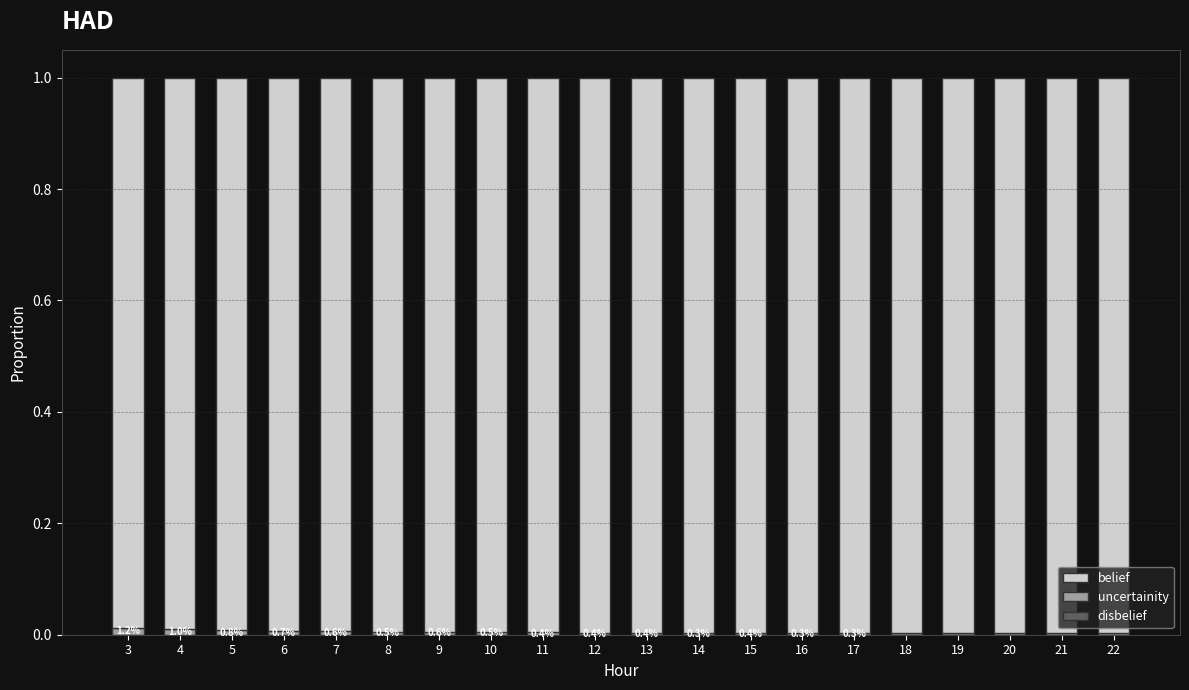

The value of uncertainity at 15 is 0.0. True or false?

True